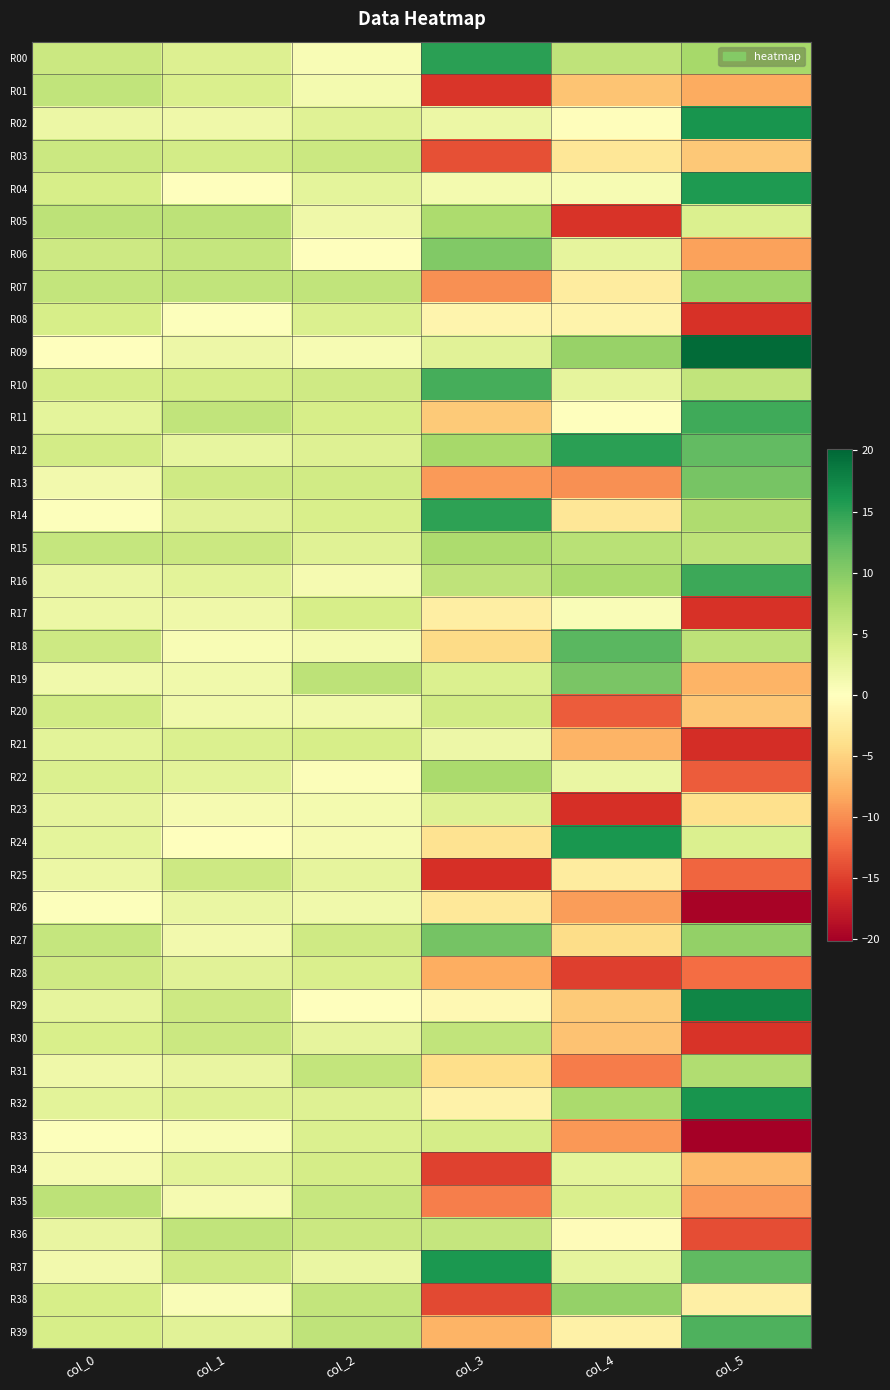

Which series has the largest total across all categories?

R12